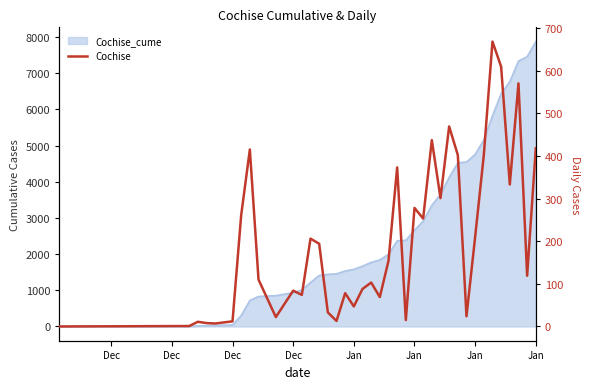

How many interior local valleys (lower than both neighbors) does the data have?

12